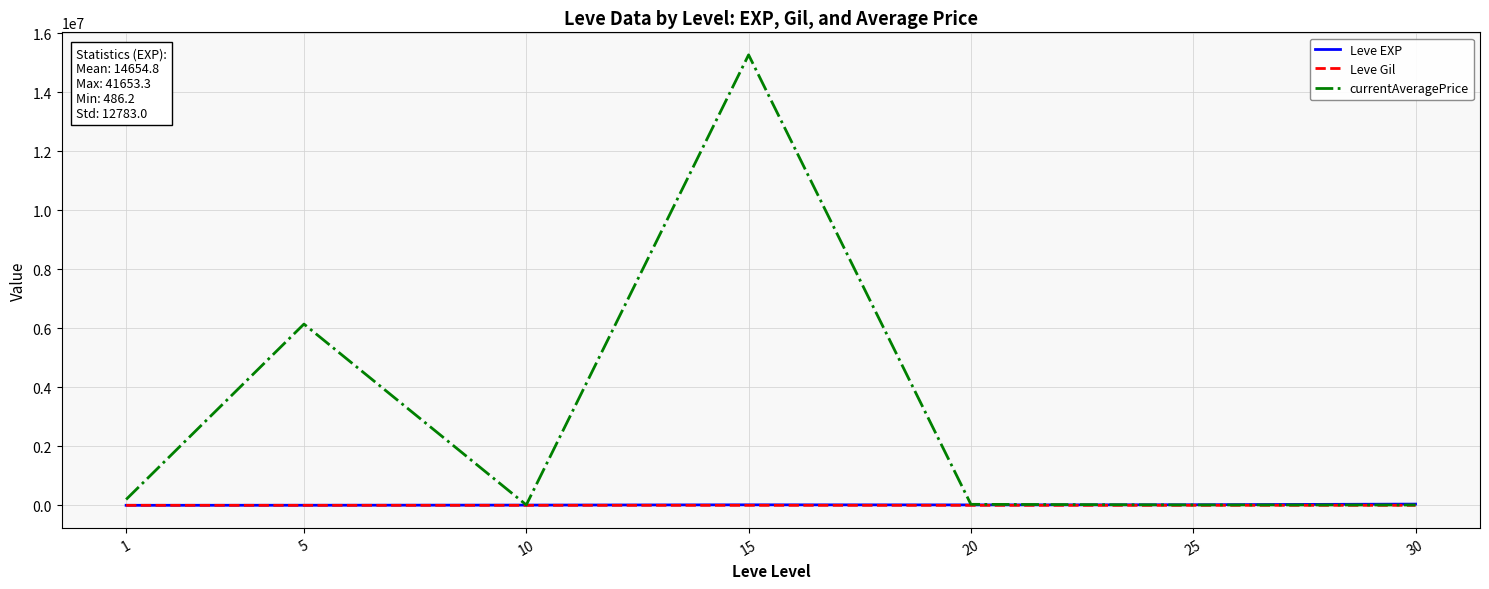

At which category is the sum across all series the highest?

15